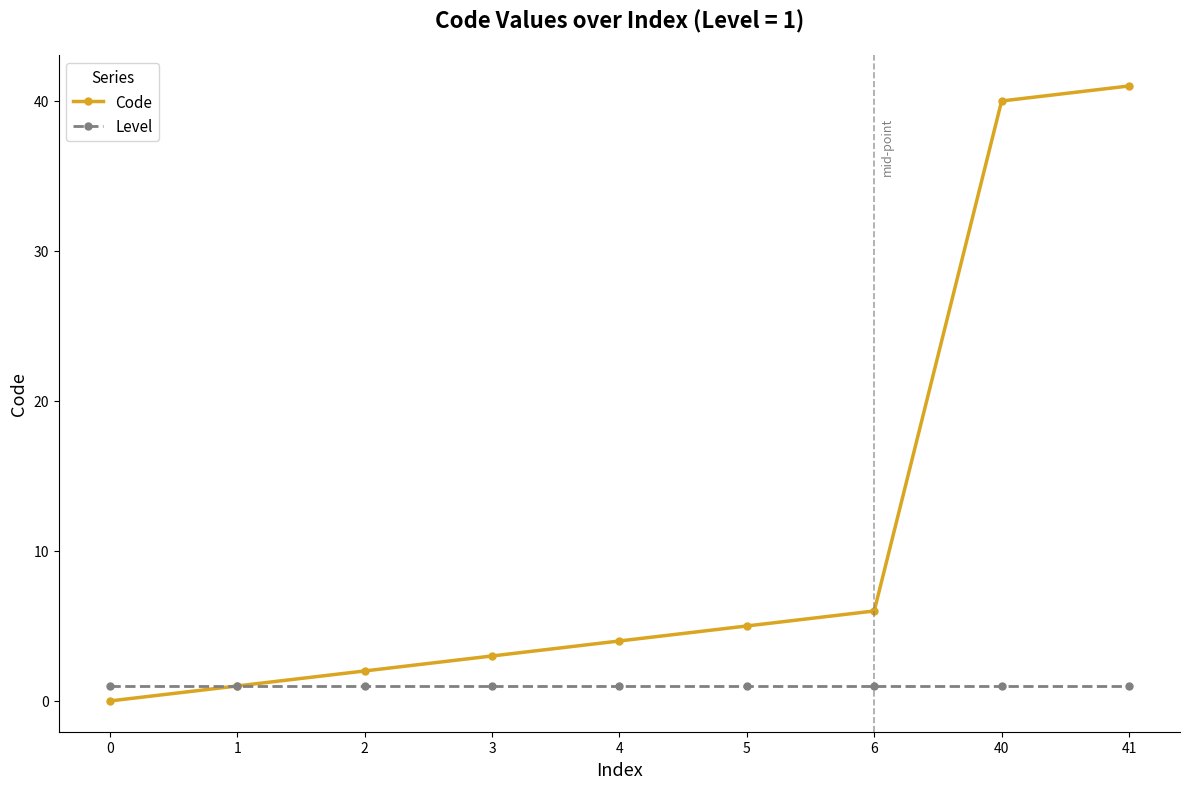

Is it true that Level equals 1 at 1?

True